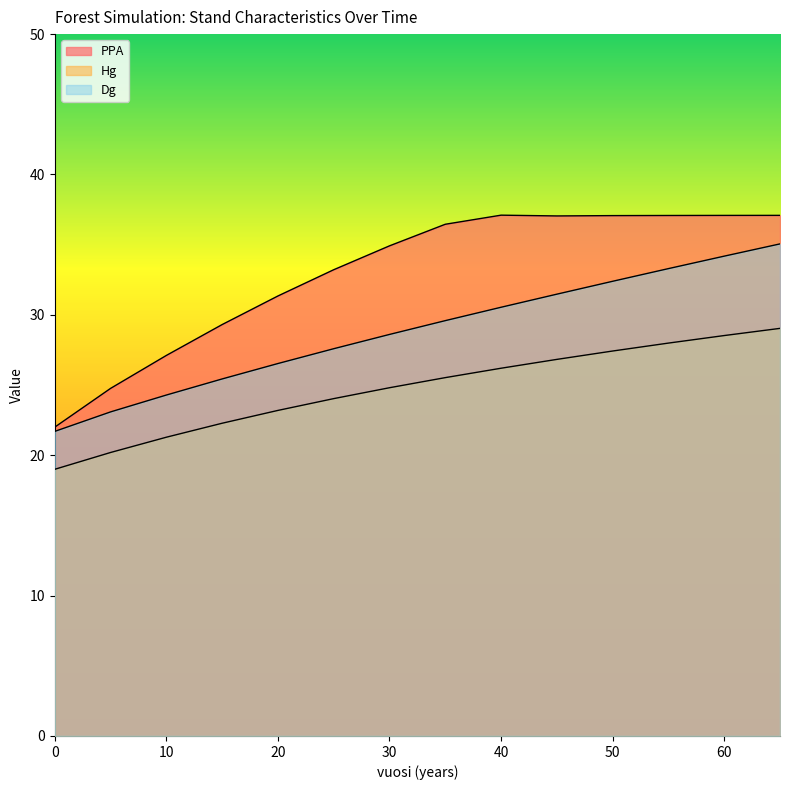

Read the PPA value at 55.

37.1